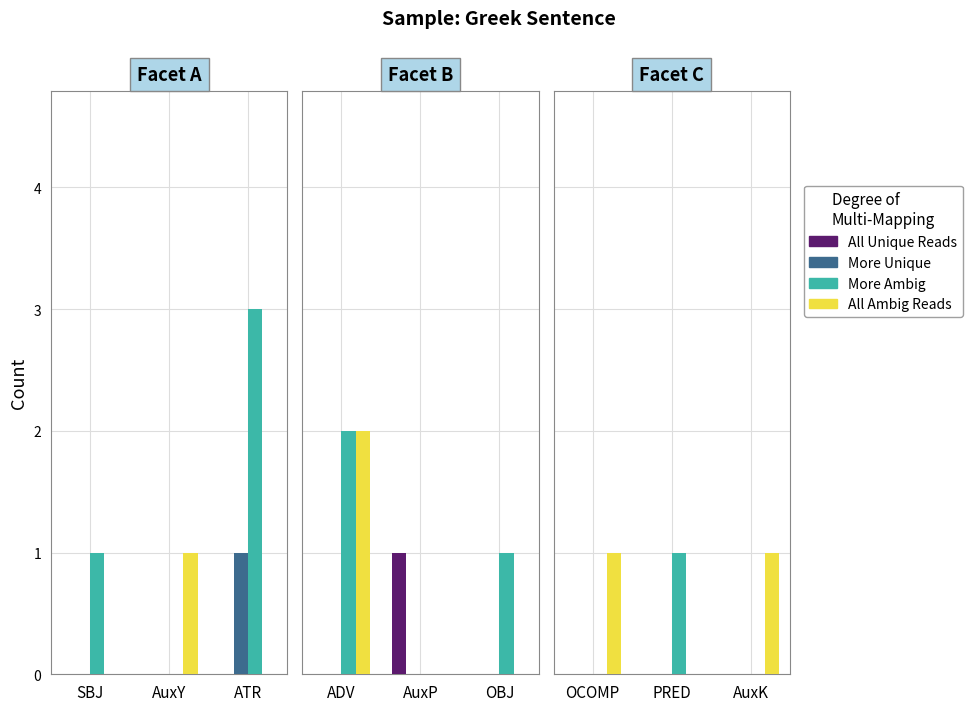

How many data points in All Ambig Reads are less than 1?

1